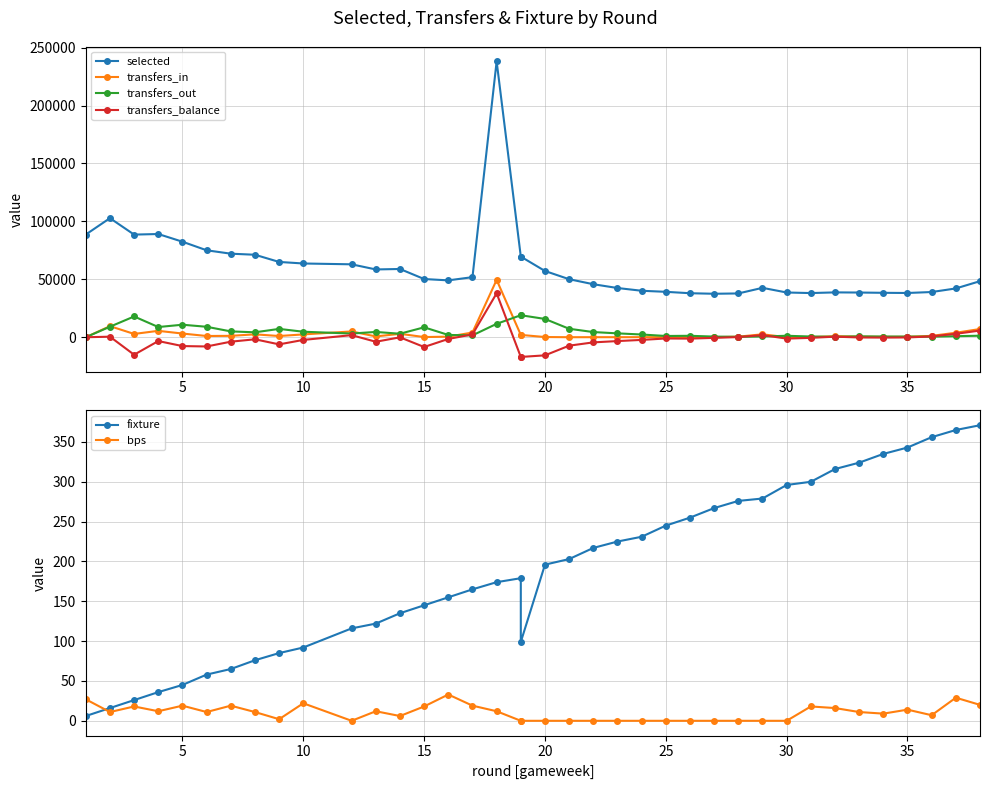

What is the maximum value for transfers_in?

49509